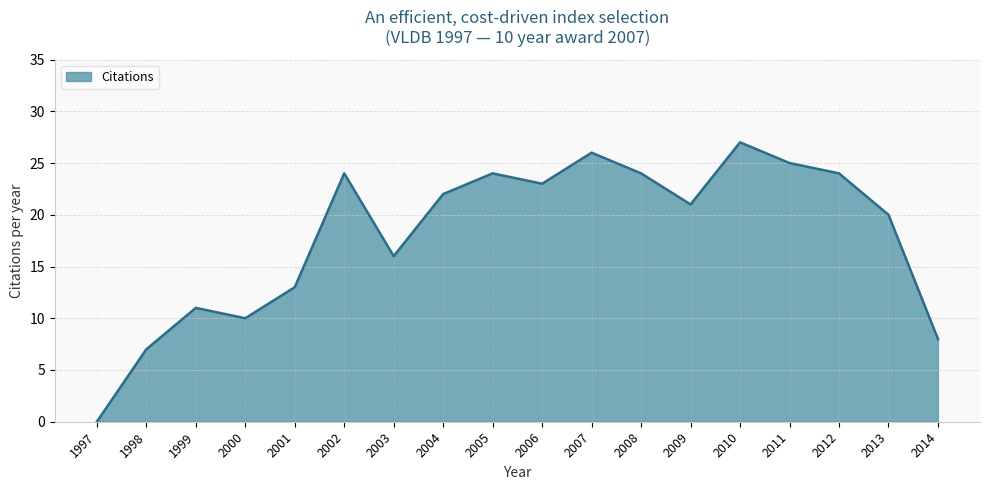

Approximately how many times larger is the value at 1999 compared to 2003?

0.7